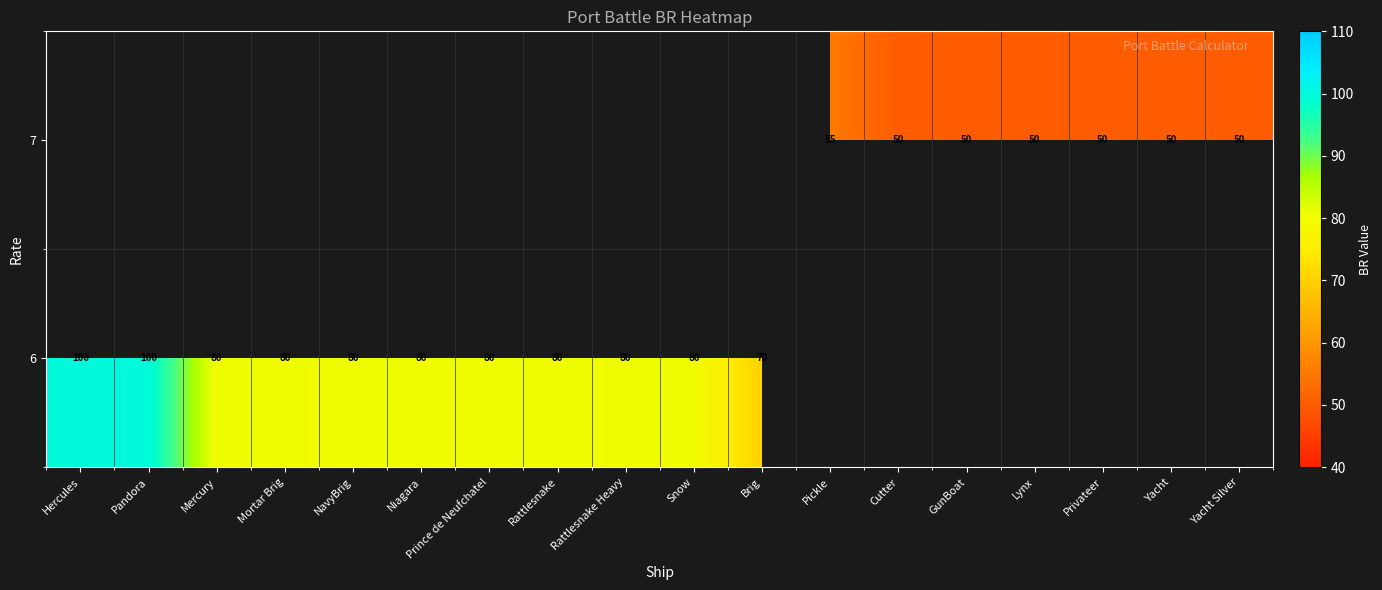

Between Privateer and Hercules, which is larger?

Hercules